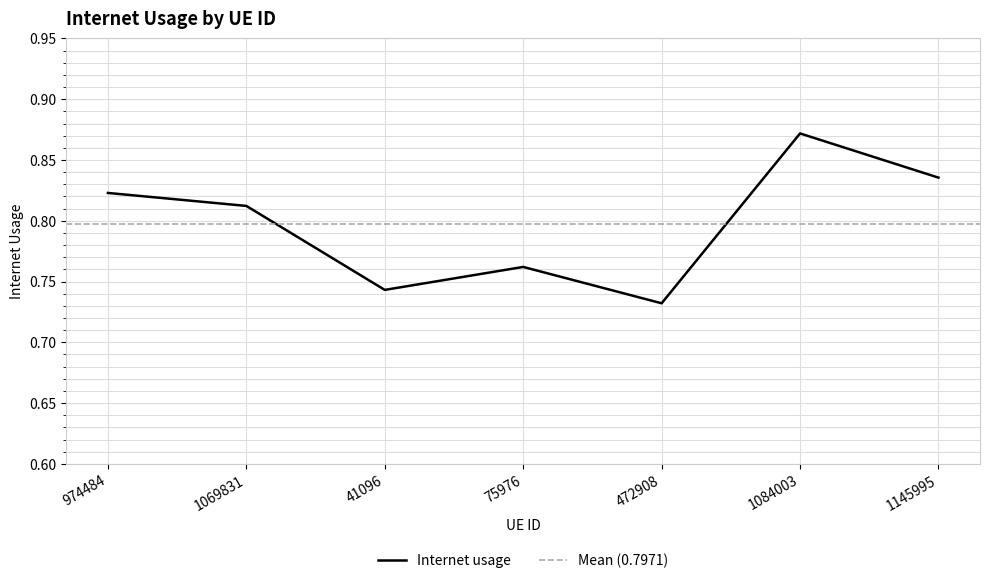

Reading right to left, what are all the values shown in this chart?

0.8	0.9	0.7	0.8	0.7	0.8	0.8